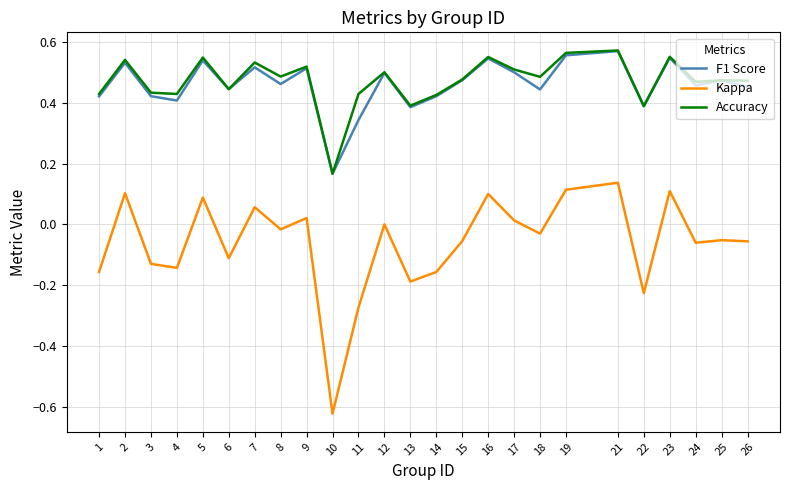

Where is Kappa nearest to the value 0?

12